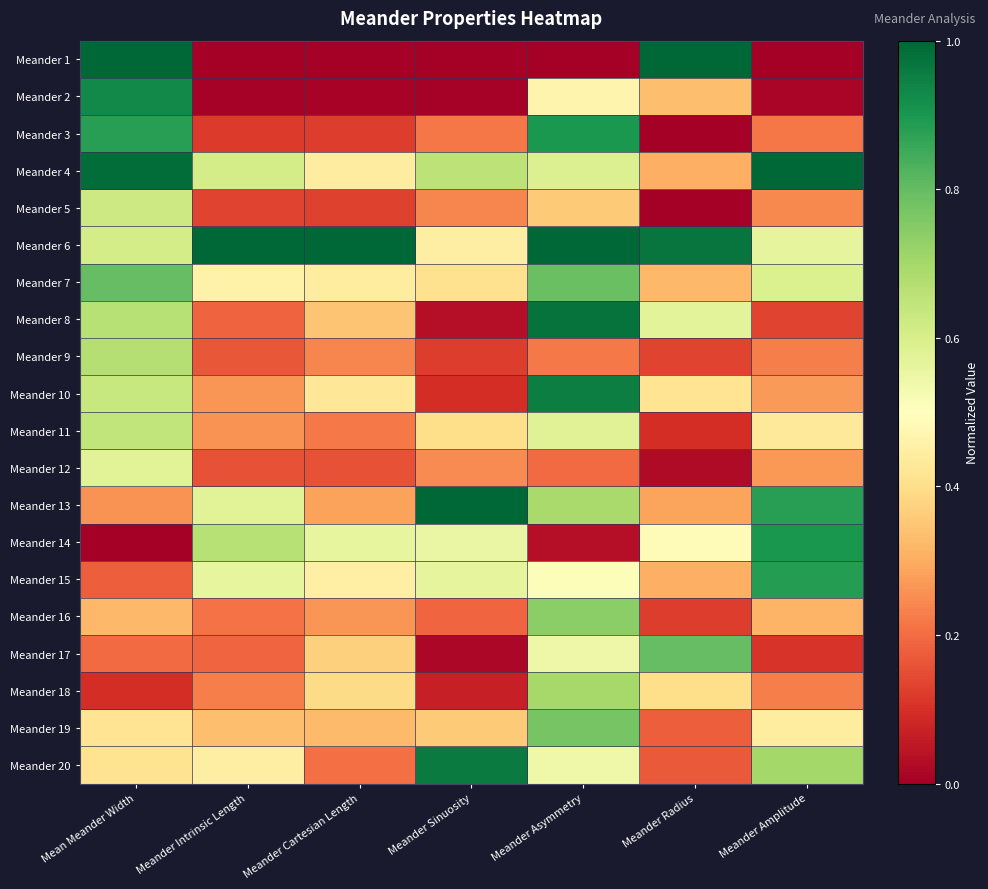

What is the total value across all series at Meander Amplitude?

8.4